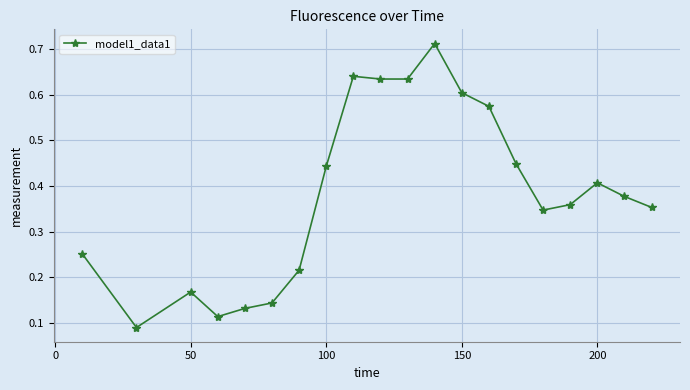

True or false: the data has more than 1 interior local peaks.

True